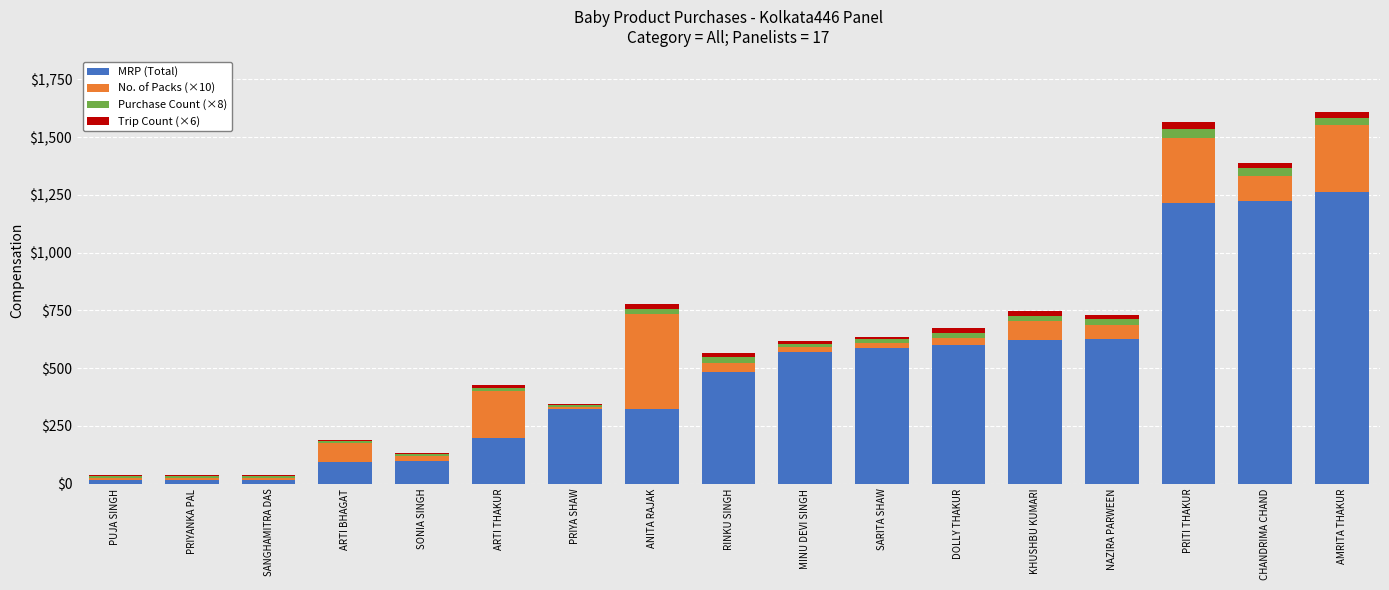

At which label is Purchase Count (×8) closest to 24?

ANITA RAJAK